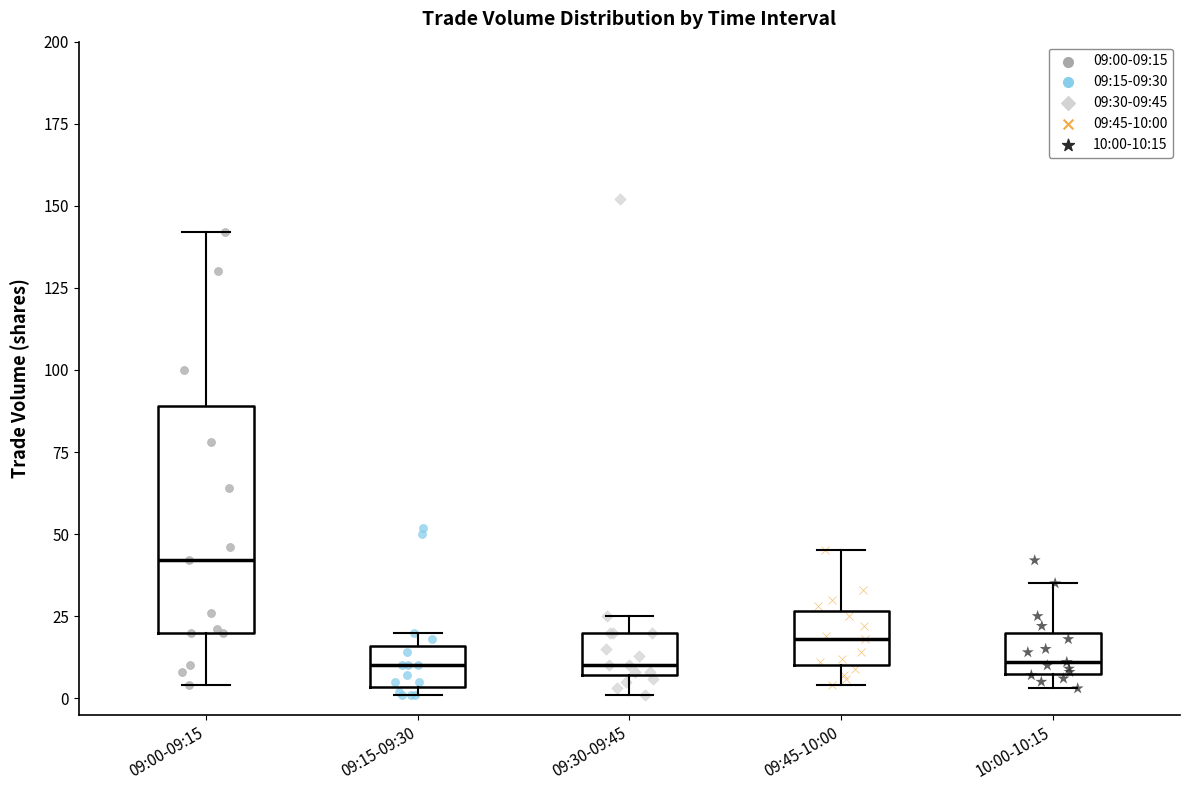

Where is the upper edge of the box for 09:00-09:15 on the y-axis? The values are not printed on the chart, so give them approximately, as read against the axis.

90